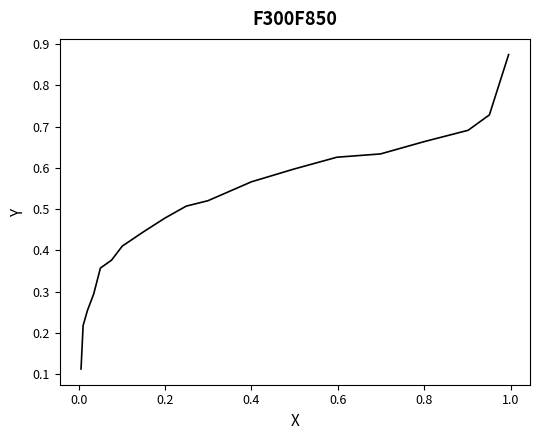

What is the difference between the maximum and minimum values?

0.8